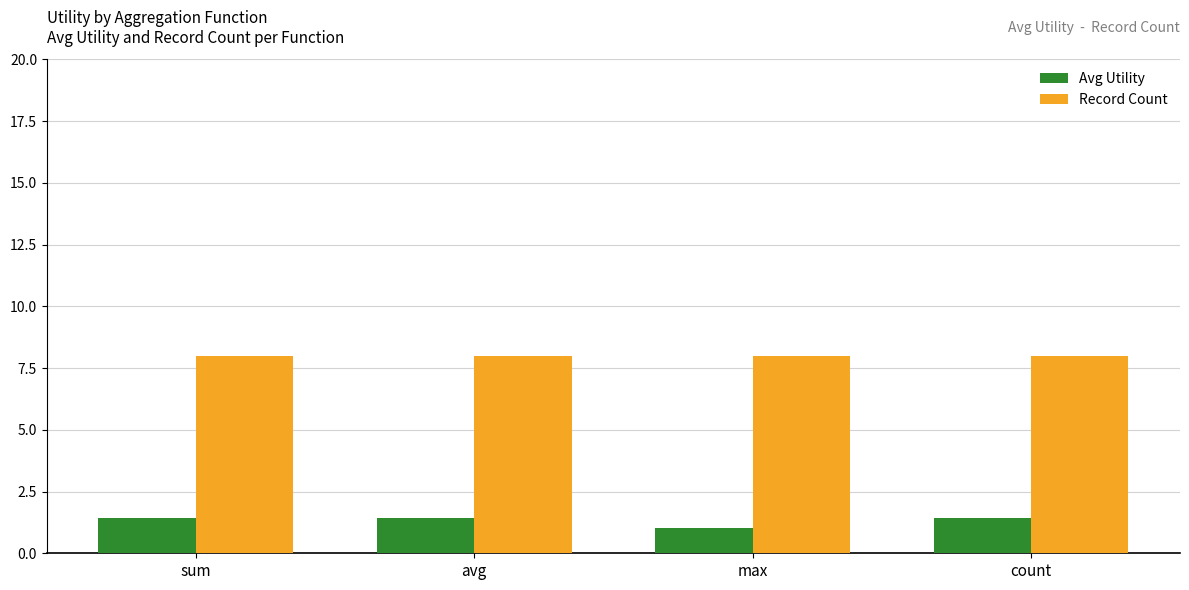

Reading left to right, list all the values displayed in this chart.

Avg Utility: 1.4	1.4	1.0	1.4
Record Count: 8.0	8.0	8.0	8.0